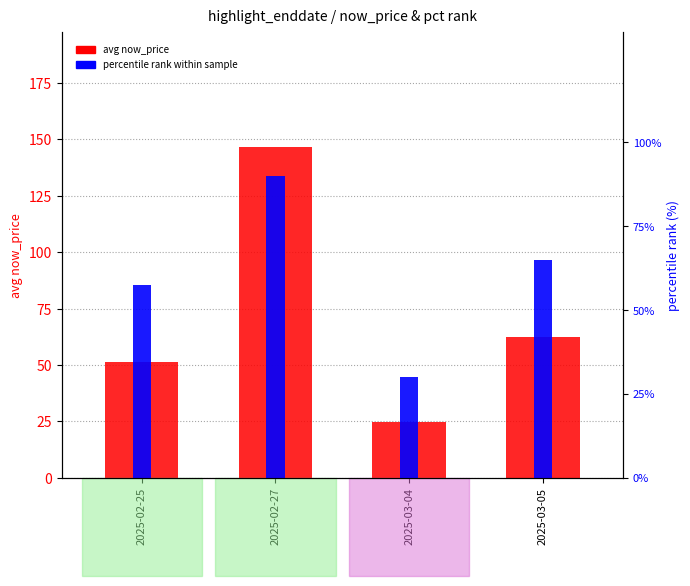

Which category has the highest value across all series?

2025-02-27